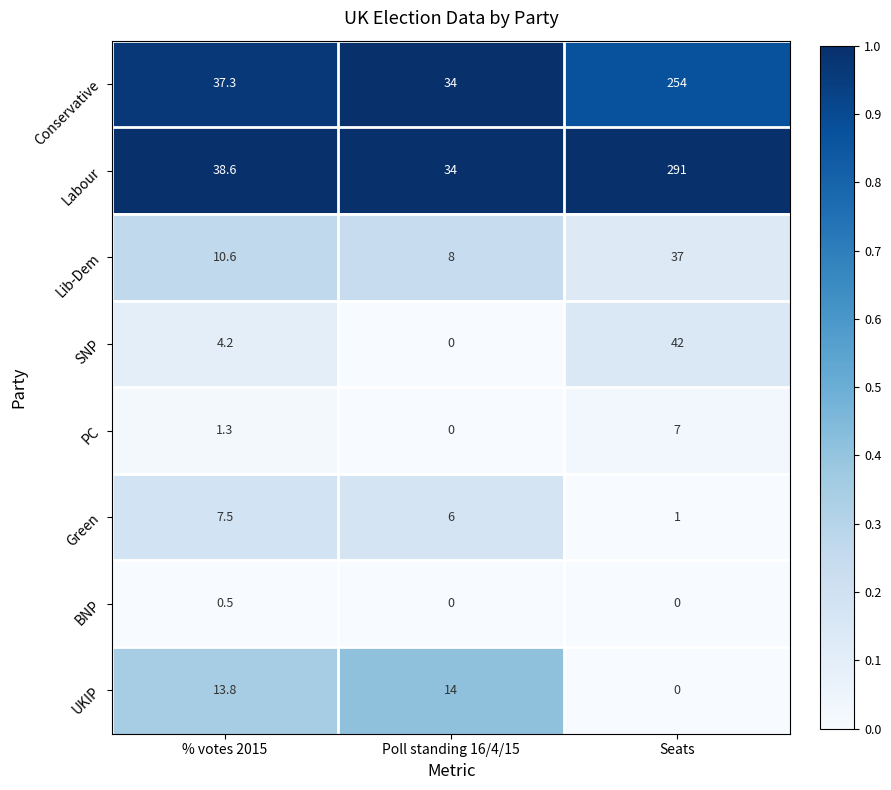

Which series has the largest total across all categories?

Labour